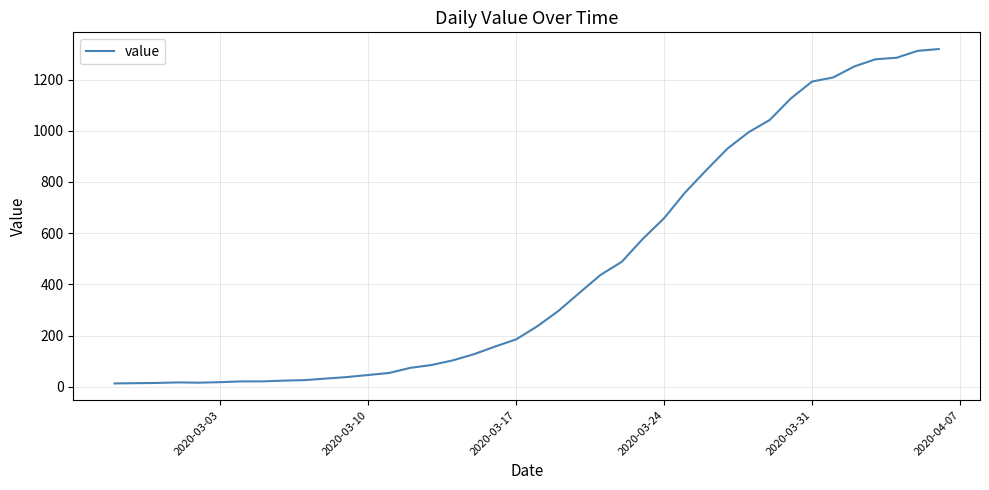

What is the maximum value shown in the chart?

1319